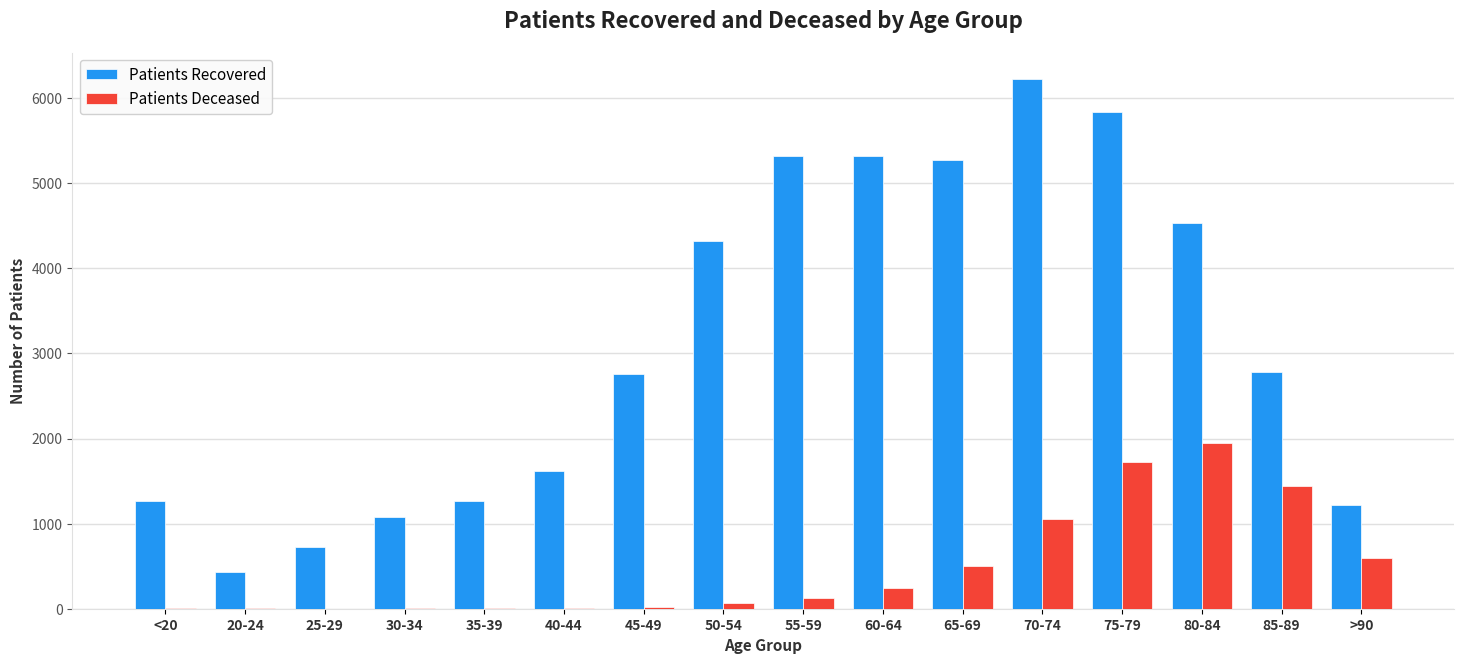

At which category is the sum across all series the highest?

75-79